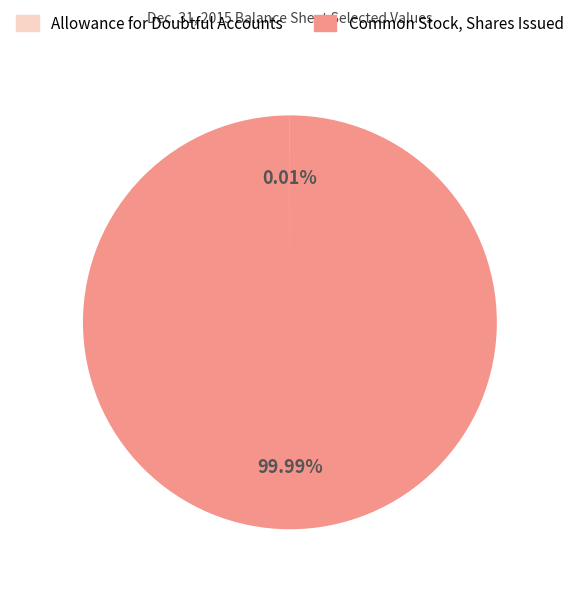

Which slice is the largest?

Common Stock, Shares Issued